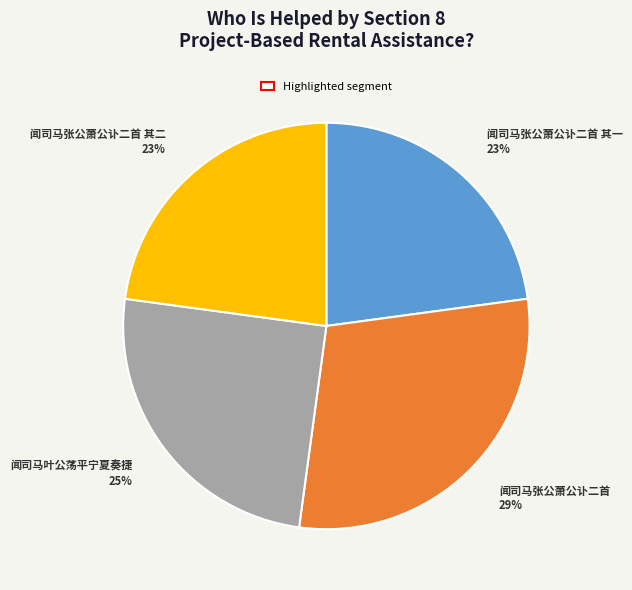

To the nearest percent, what is the average slice percentage?

25%